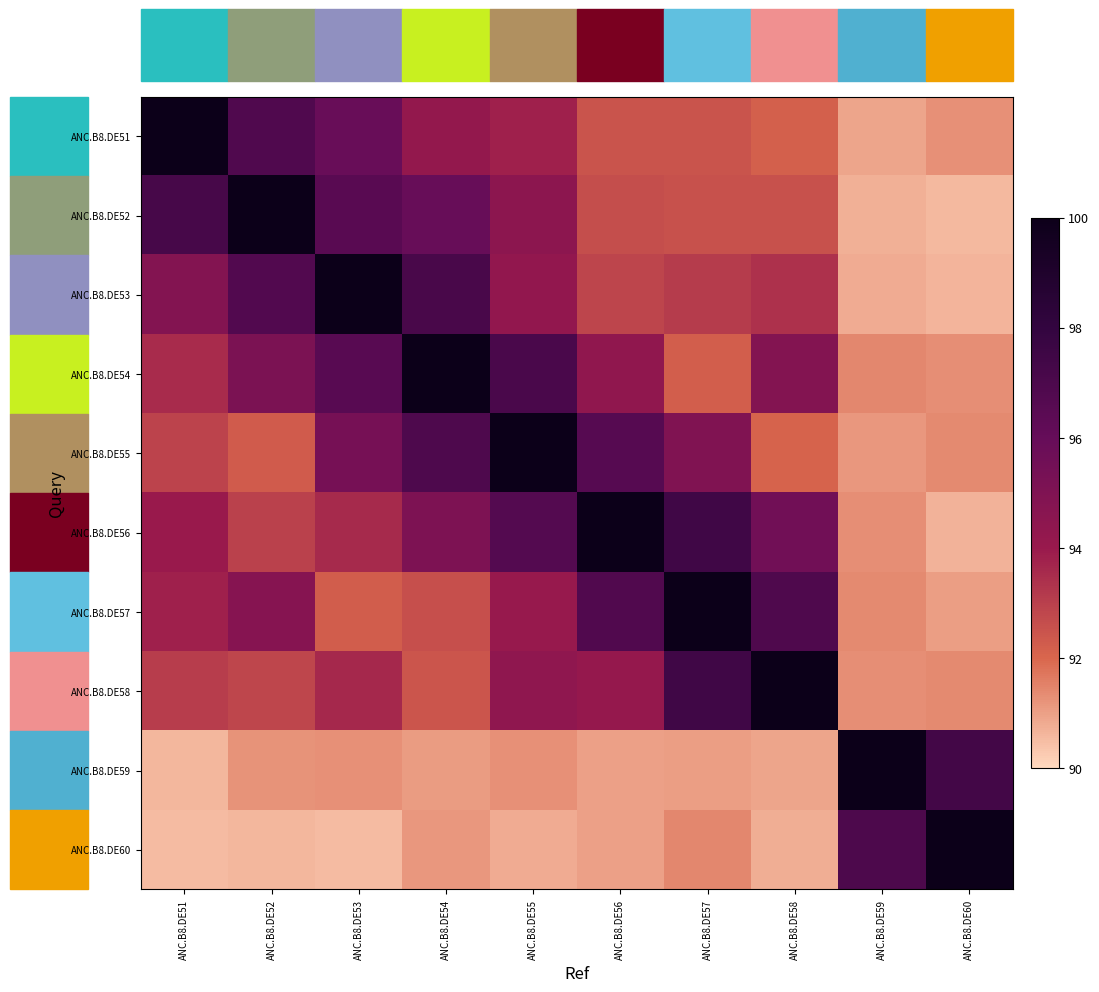

Reading right to left, what are all the values shown in this chart?

ANC.B8.DE51: ANC.B8.DE60=91.3	ANC.B8.DE59=90.9	ANC.B8.DE58=92.2	ANC.B8.DE57=92.5	ANC.B8.DE56=92.5	ANC.B8.DE55=93.8	ANC.B8.DE54=94.2	ANC.B8.DE53=95.9	ANC.B8.DE52=96.9	ANC.B8.DE51=100.0
ANC.B8.DE52: ANC.B8.DE60=90.6	ANC.B8.DE59=90.7	ANC.B8.DE58=92.6	ANC.B8.DE57=92.5	ANC.B8.DE56=92.6	ANC.B8.DE55=94.5	ANC.B8.DE54=95.9	ANC.B8.DE53=96.5	ANC.B8.DE52=100.0	ANC.B8.DE51=97.2
ANC.B8.DE53: ANC.B8.DE60=90.7	ANC.B8.DE59=90.8	ANC.B8.DE58=93.4	ANC.B8.DE57=93.1	ANC.B8.DE56=92.9	ANC.B8.DE55=94.3	ANC.B8.DE54=97.1	ANC.B8.DE53=100.0	ANC.B8.DE52=96.8	ANC.B8.DE51=94.9
ANC.B8.DE54: ANC.B8.DE60=91.3	ANC.B8.DE59=91.4	ANC.B8.DE58=94.8	ANC.B8.DE57=92.2	ANC.B8.DE56=94.3	ANC.B8.DE55=97.1	ANC.B8.DE54=100.0	ANC.B8.DE53=96.5	ANC.B8.DE52=95.2	ANC.B8.DE51=93.5
ANC.B8.DE55: ANC.B8.DE60=91.4	ANC.B8.DE59=91.1	ANC.B8.DE58=92.1	ANC.B8.DE57=95.0	ANC.B8.DE56=96.6	ANC.B8.DE55=100.0	ANC.B8.DE54=96.9	ANC.B8.DE53=95.4	ANC.B8.DE52=92.3	ANC.B8.DE51=92.9
ANC.B8.DE56: ANC.B8.DE60=90.7	ANC.B8.DE59=91.3	ANC.B8.DE58=95.6	ANC.B8.DE57=97.5	ANC.B8.DE56=100.0	ANC.B8.DE55=96.7	ANC.B8.DE54=95.1	ANC.B8.DE53=93.6	ANC.B8.DE52=92.9	ANC.B8.DE51=94.0
ANC.B8.DE57: ANC.B8.DE60=91.0	ANC.B8.DE59=91.4	ANC.B8.DE58=96.9	ANC.B8.DE57=100.0	ANC.B8.DE56=96.8	ANC.B8.DE55=94.1	ANC.B8.DE54=92.6	ANC.B8.DE53=92.3	ANC.B8.DE52=94.8	ANC.B8.DE51=93.8
ANC.B8.DE58: ANC.B8.DE60=91.4	ANC.B8.DE59=91.3	ANC.B8.DE58=100.0	ANC.B8.DE57=97.5	ANC.B8.DE56=94.1	ANC.B8.DE55=94.4	ANC.B8.DE54=92.4	ANC.B8.DE53=93.6	ANC.B8.DE52=92.8	ANC.B8.DE51=93.1
ANC.B8.DE59: ANC.B8.DE60=97.4	ANC.B8.DE59=100.0	ANC.B8.DE58=90.9	ANC.B8.DE57=91.0	ANC.B8.DE56=91.0	ANC.B8.DE55=91.3	ANC.B8.DE54=91.1	ANC.B8.DE53=91.3	ANC.B8.DE52=91.2	ANC.B8.DE51=90.6
ANC.B8.DE60: ANC.B8.DE60=100.0	ANC.B8.DE59=97.0	ANC.B8.DE58=90.7	ANC.B8.DE57=91.4	ANC.B8.DE56=91.0	ANC.B8.DE55=90.8	ANC.B8.DE54=91.1	ANC.B8.DE53=90.5	ANC.B8.DE52=90.6	ANC.B8.DE51=90.5